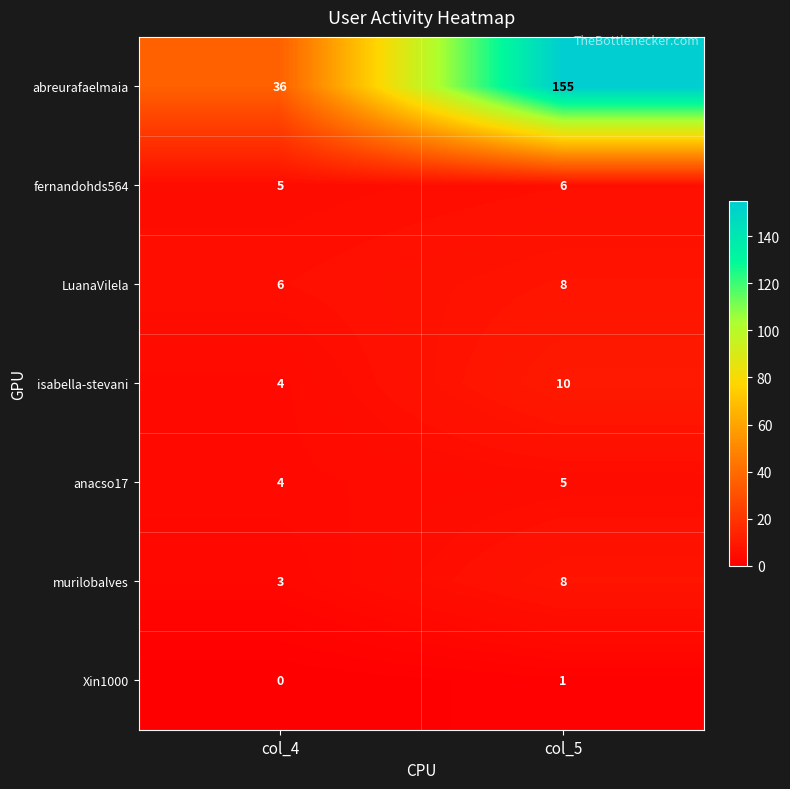

What is the difference between the maximum and minimum values in the isabella-stevani series?

6